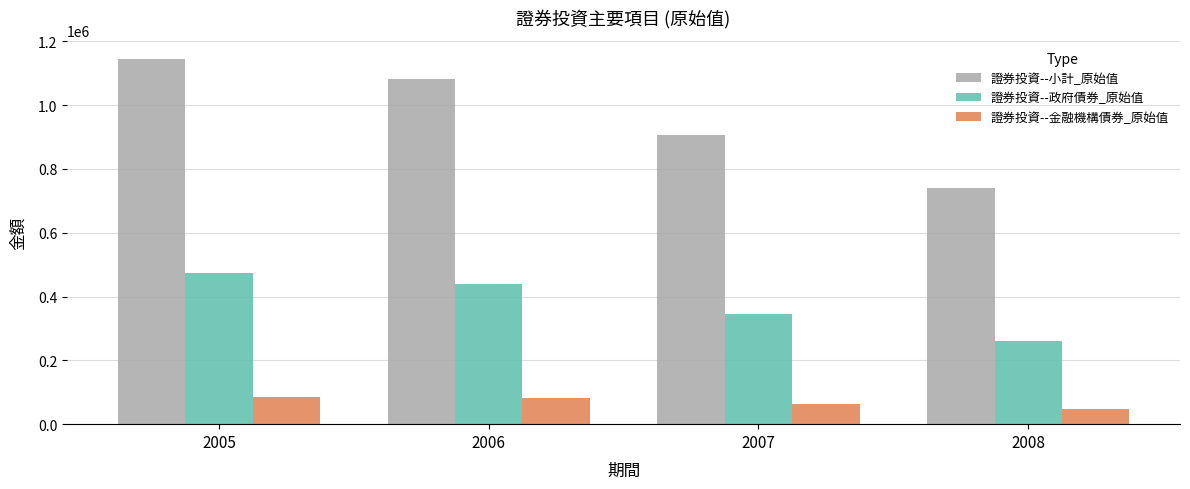

The value of 證券投資--金融機構債券_原始值 at 2006 is 80513. True or false?

True